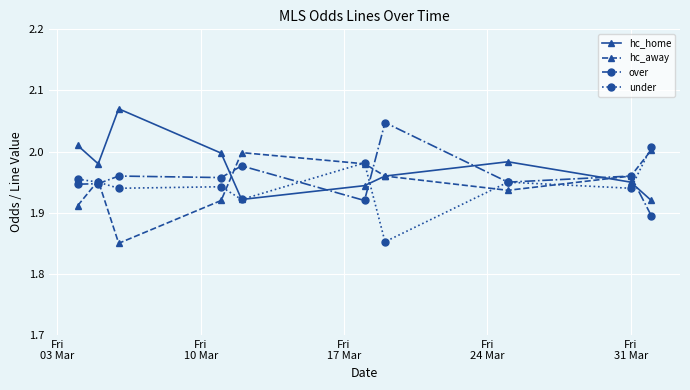

At how many categories does at least one series exceed 1?

10